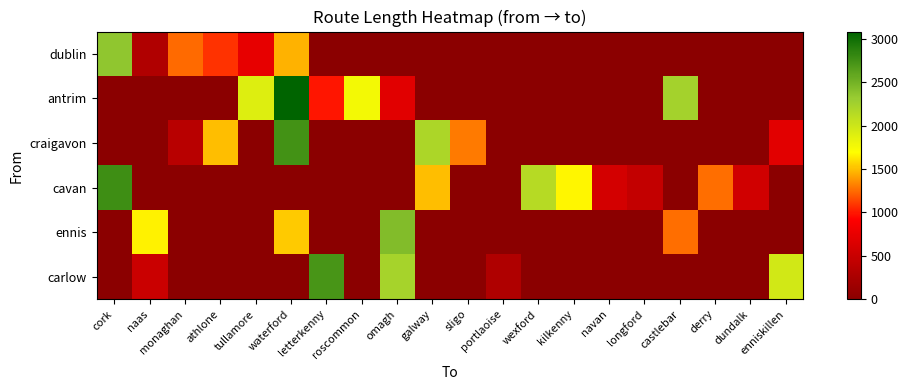

Which has a higher value, enniskillen or castlebar?

enniskillen